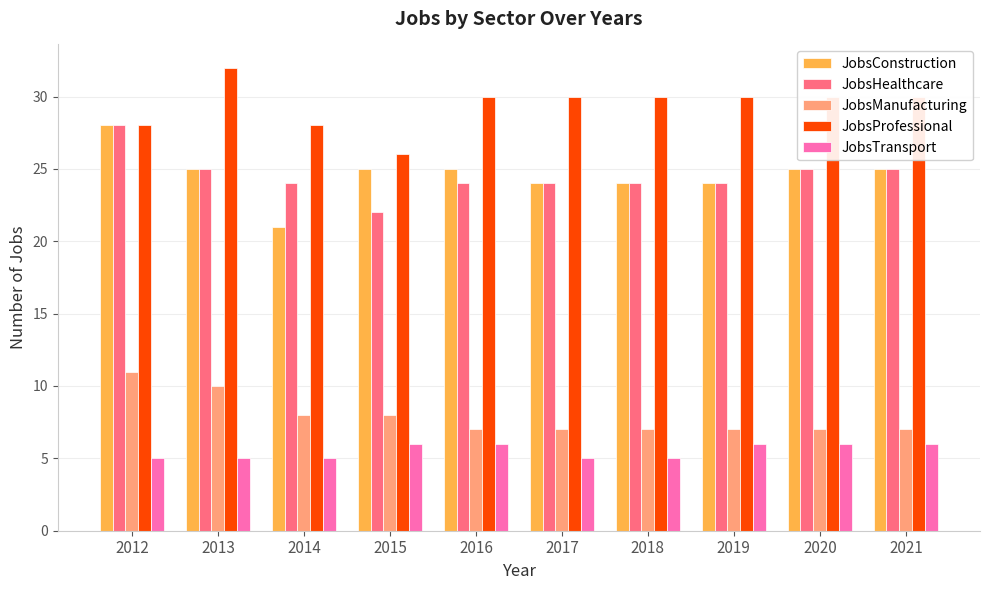

Which label corresponds to the largest value in the chart?

2013